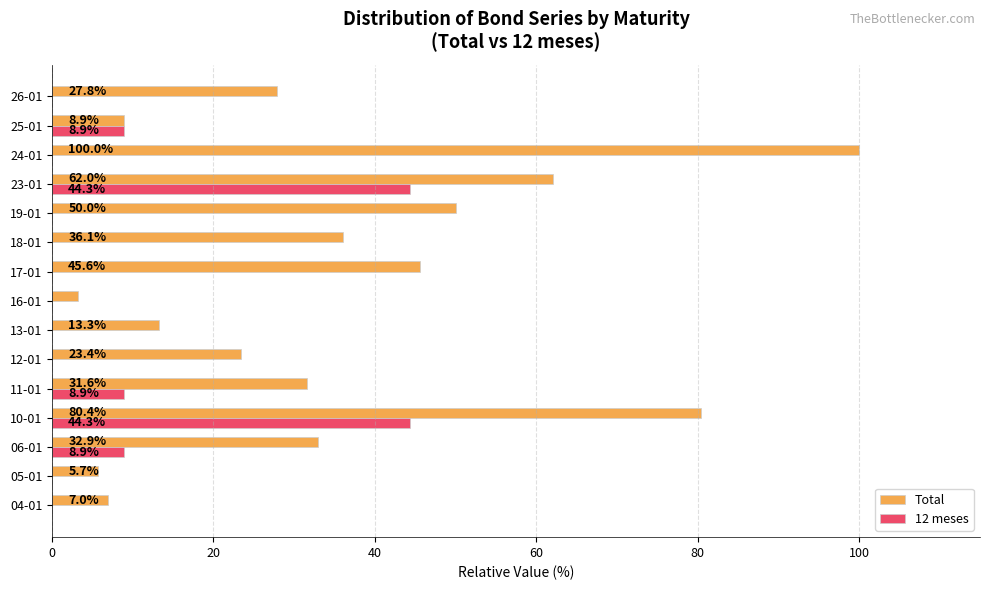

What is the approximate value of Total at 13-01?

13.3